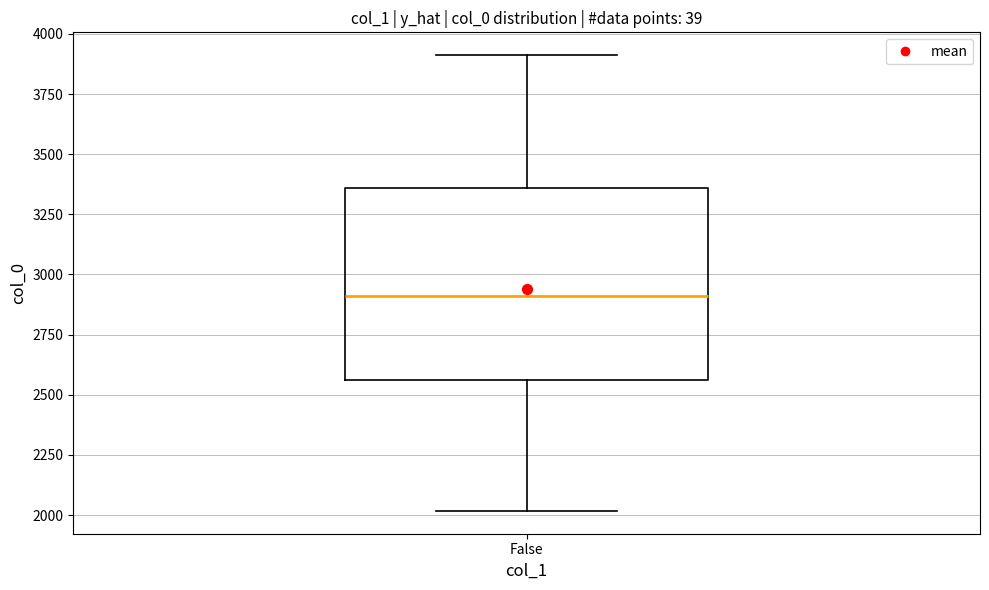

Transcribe this box plot: give where the median line is, the range the box spans, and where the two whiskers end, as read against the y-axis. The values are not printed on the chart, so give them approximately, as read against the axis.

median 2900, box 2550 to 3350, whiskers 2000 to 3900